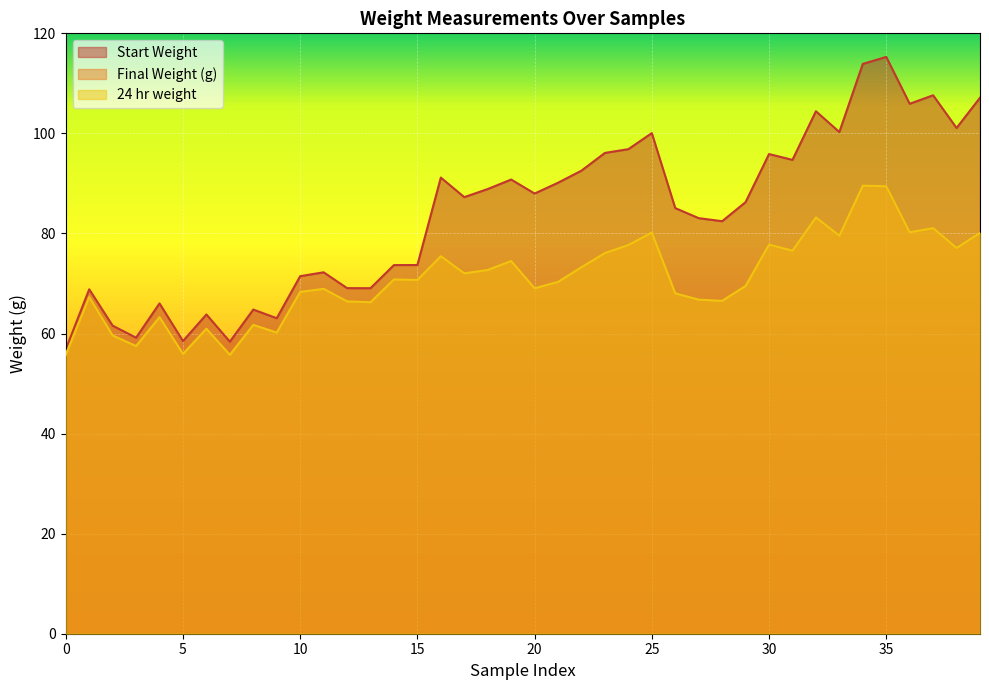

How many values in the Start Weight series exceed 87?

20